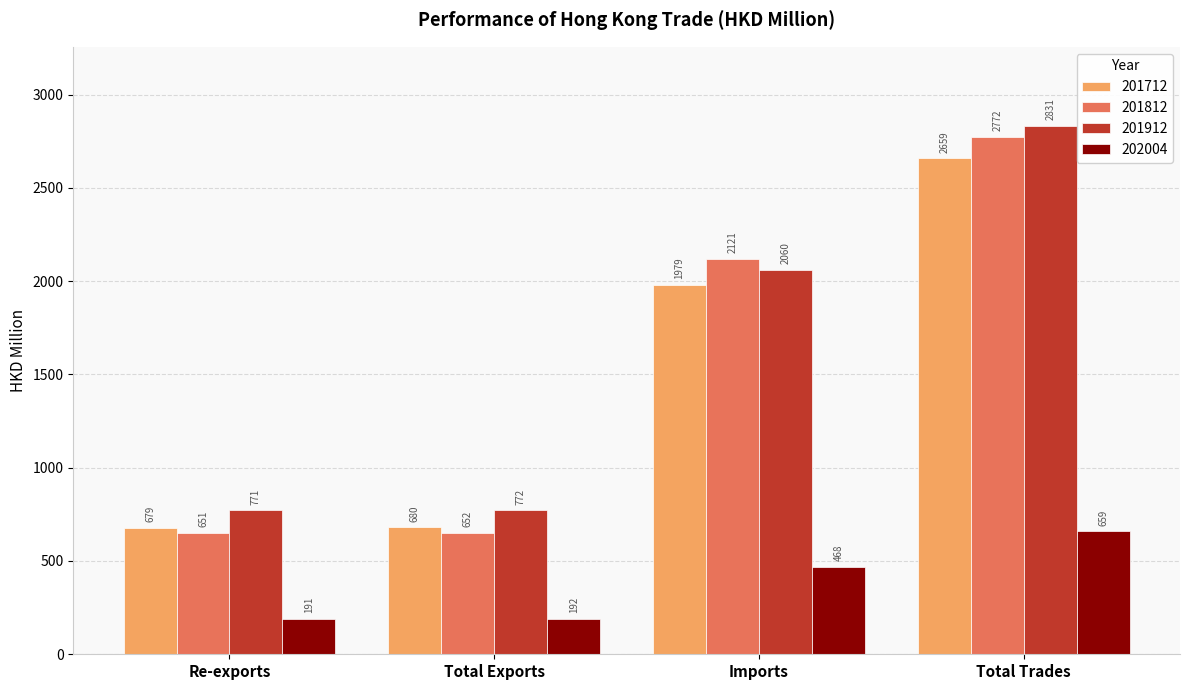

At Imports, list the series in order from smallest to largest.

202004, 201712, 201912, 201812